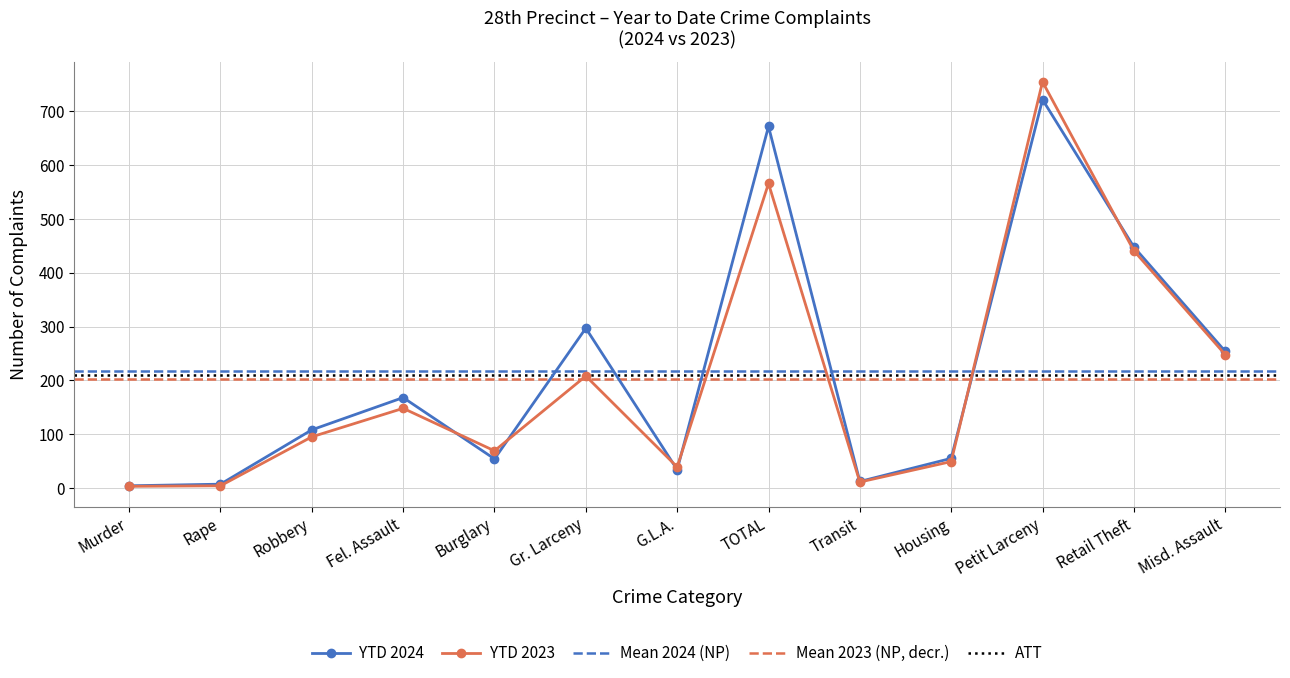

Reading left to right, extract all data points from this chart.

YTD 2024: 4	7	108	168	54	297	34	672	12	55	722	448	254
YTD 2023: 3	4	95	148	69	208	39	566	11	49	755	441	248